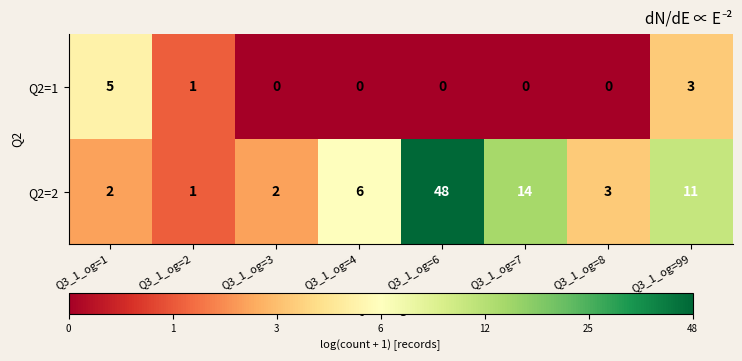

Which series has the largest range (max minus min)?

Q2=2